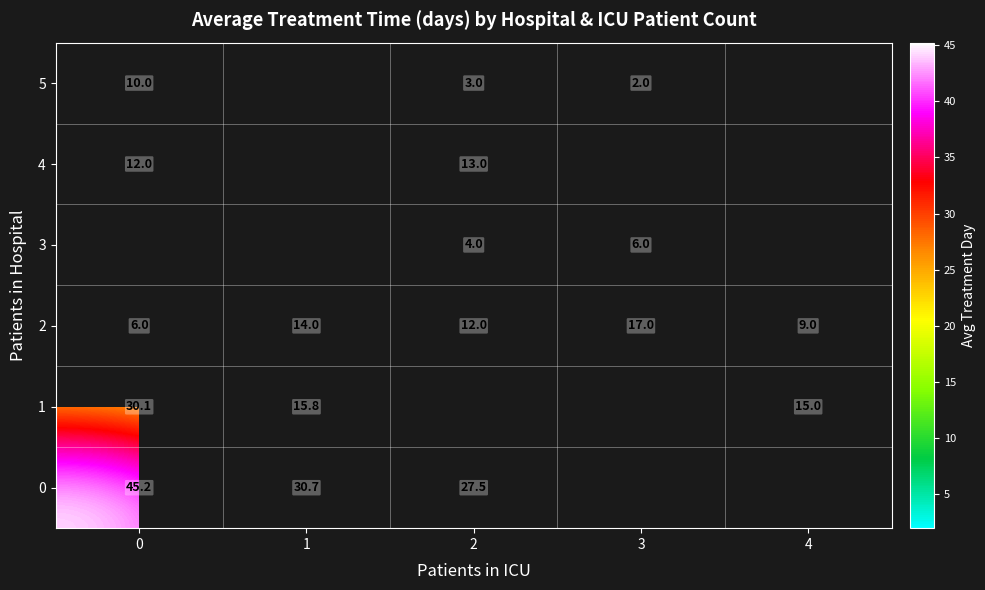

What is the sum of the 2 values at 1 and 3?

31.0